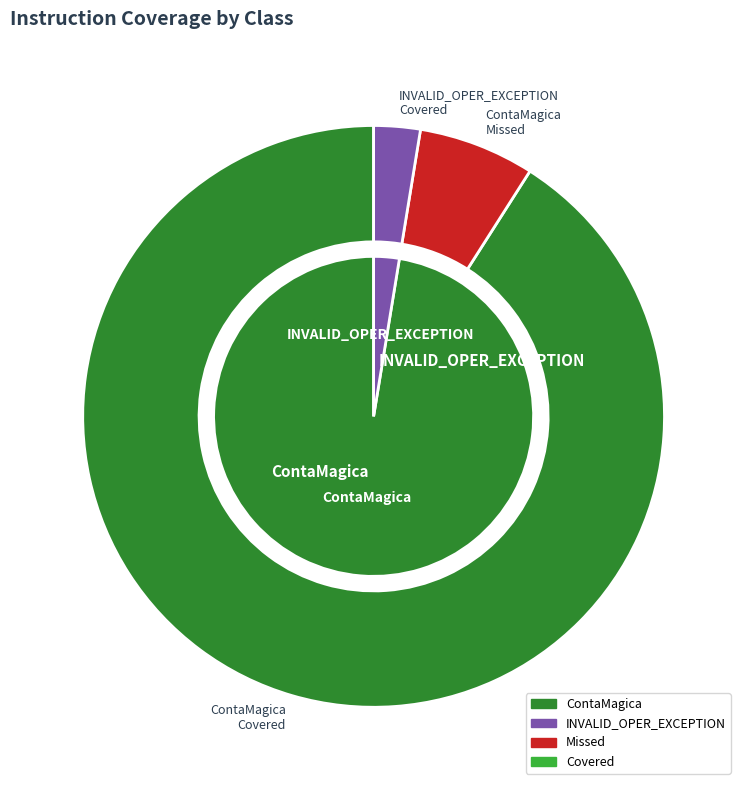

Is the sum of ContaMagica and INVALID_OPER_EXCEPTION greater than half?

Yes